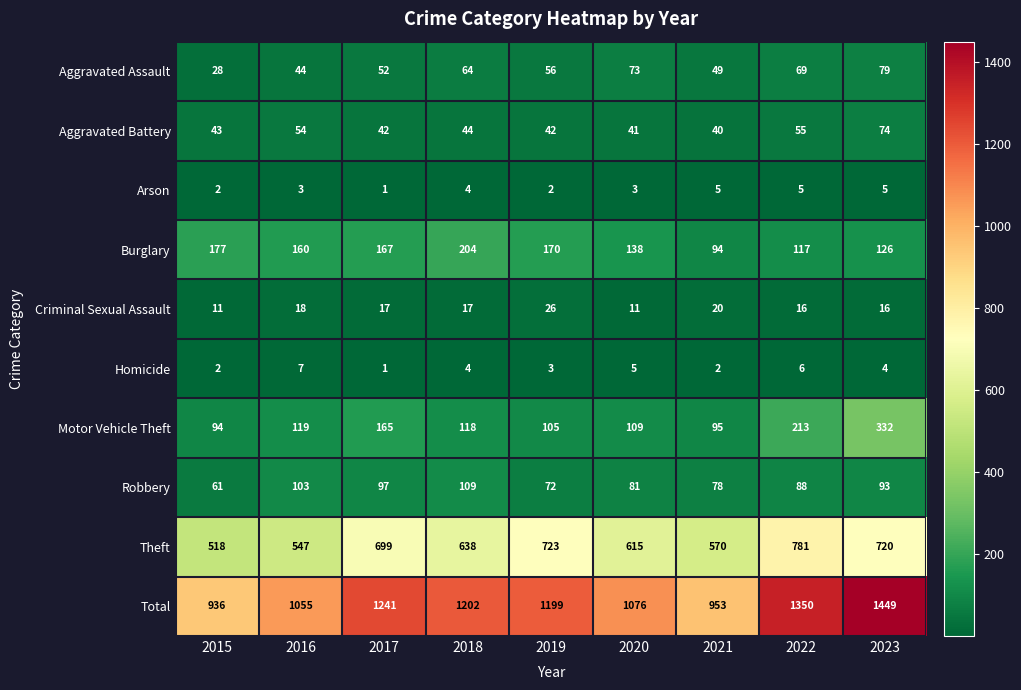

Which category has the lowest value across all series?

2017